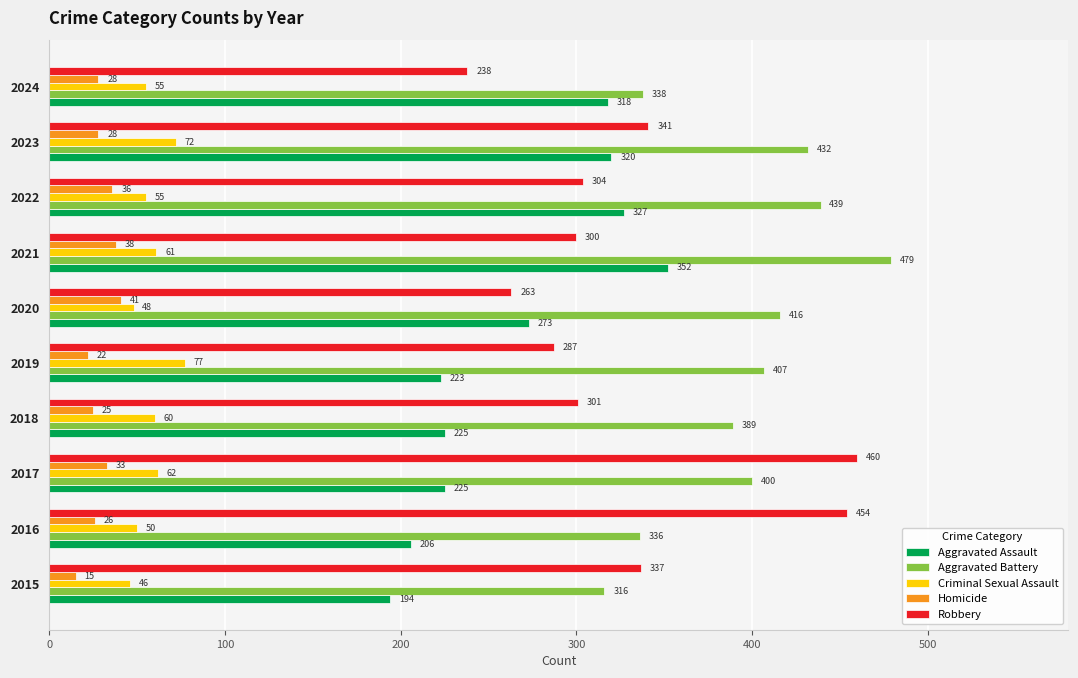

At which label does Criminal Sexual Assault reach its minimum?

2015